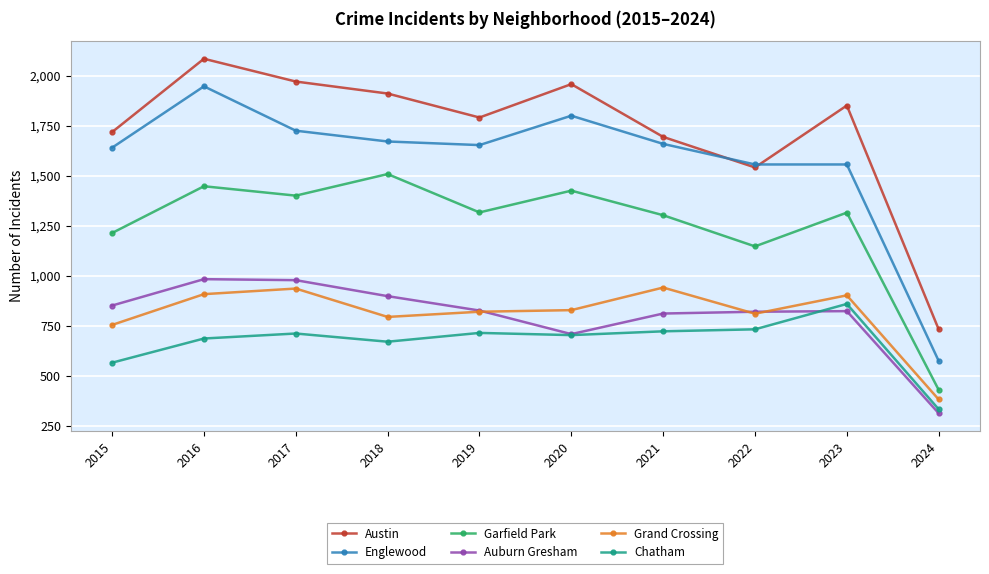

What are all the series names shown in the legend?

Austin, Englewood, Garfield Park, Auburn Gresham, Grand Crossing, Chatham